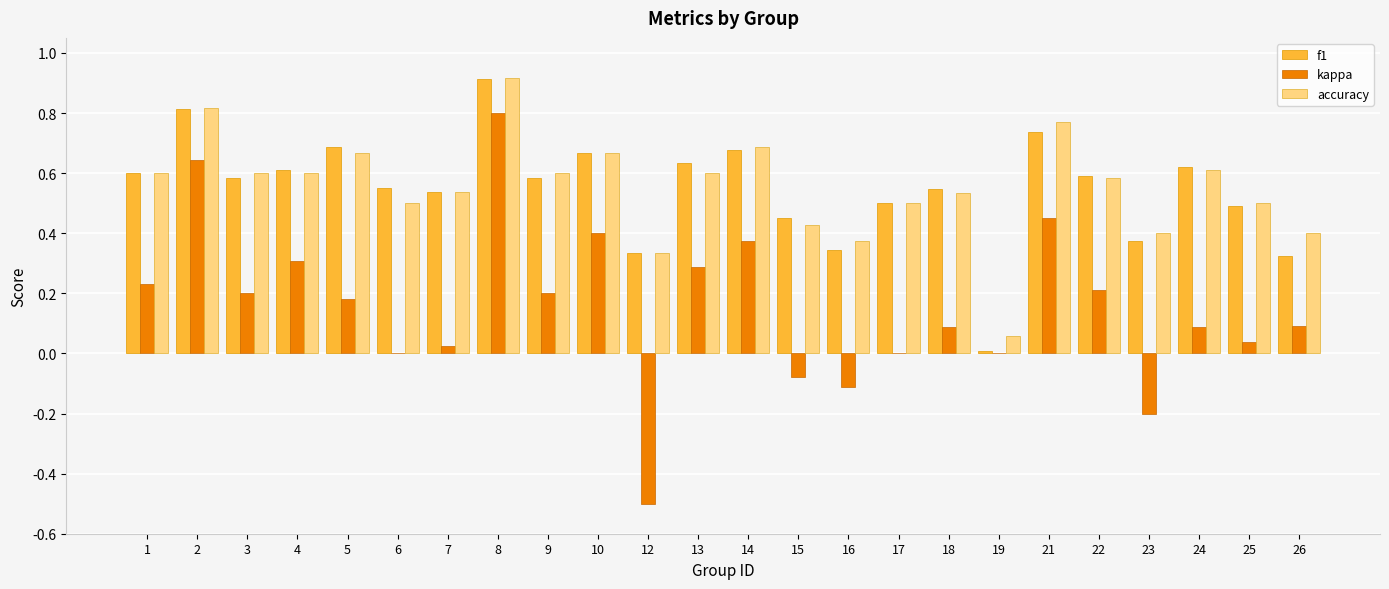

What is the sum of the kappa values at 8 and 2?

1.4